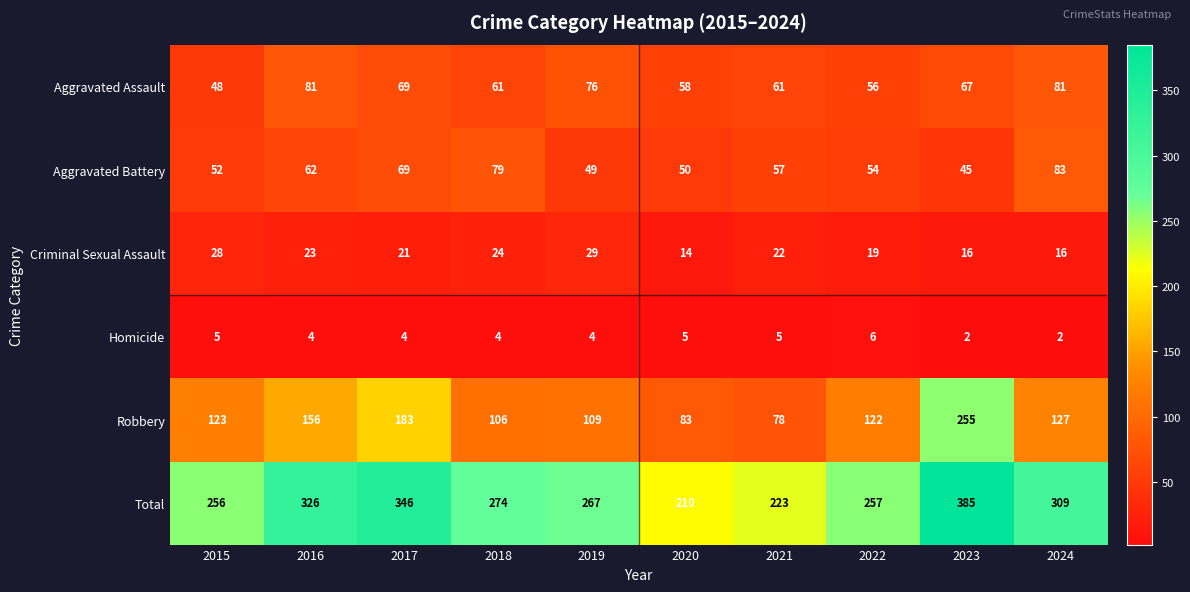

Which series has the widest spread of values?

Robbery